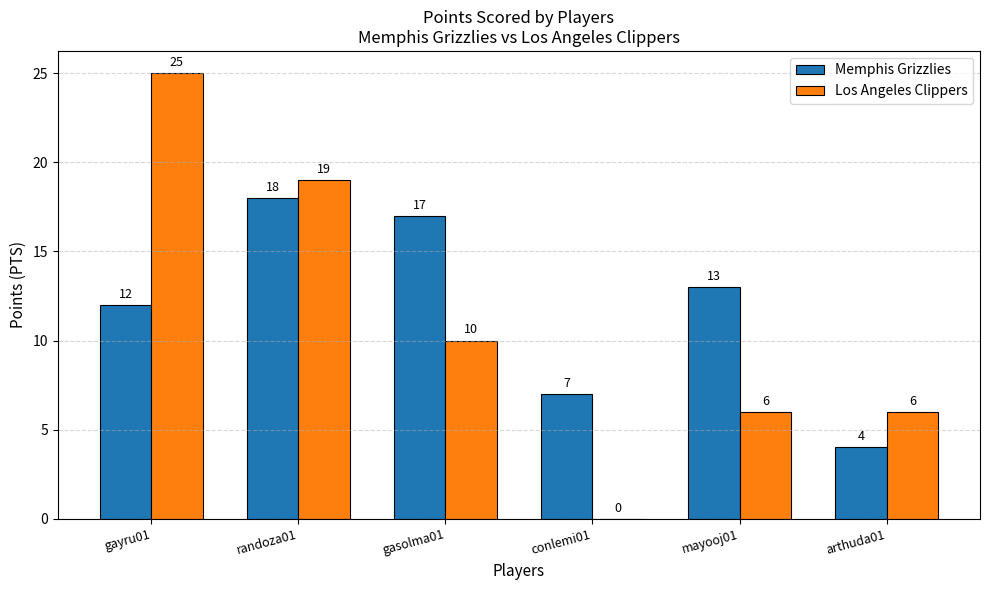

What is the sum of the Los Angeles Clippers values at mayooj01 and conlemi01?

6